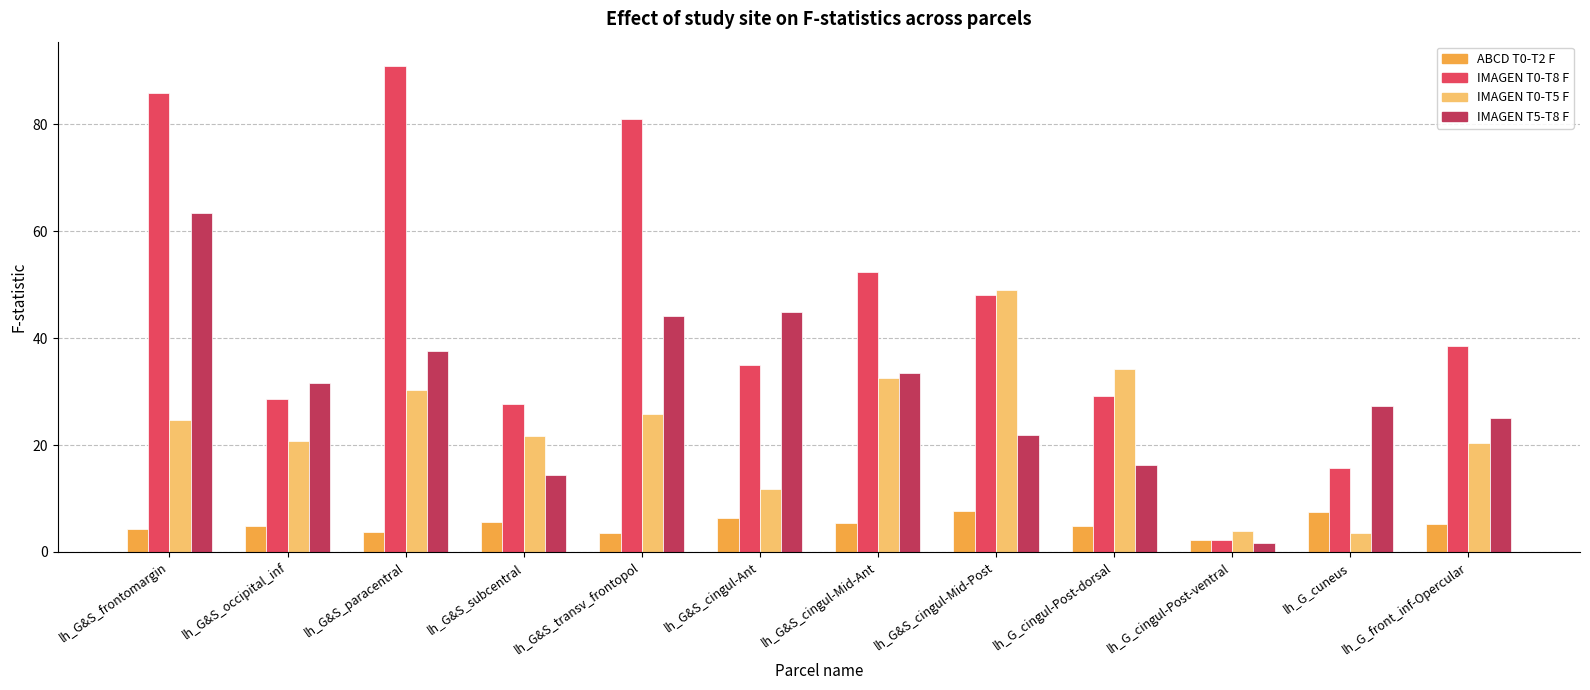

At which label is IMAGEN T5-T8 F closest to 32?

lh_G&S_occipital_inf